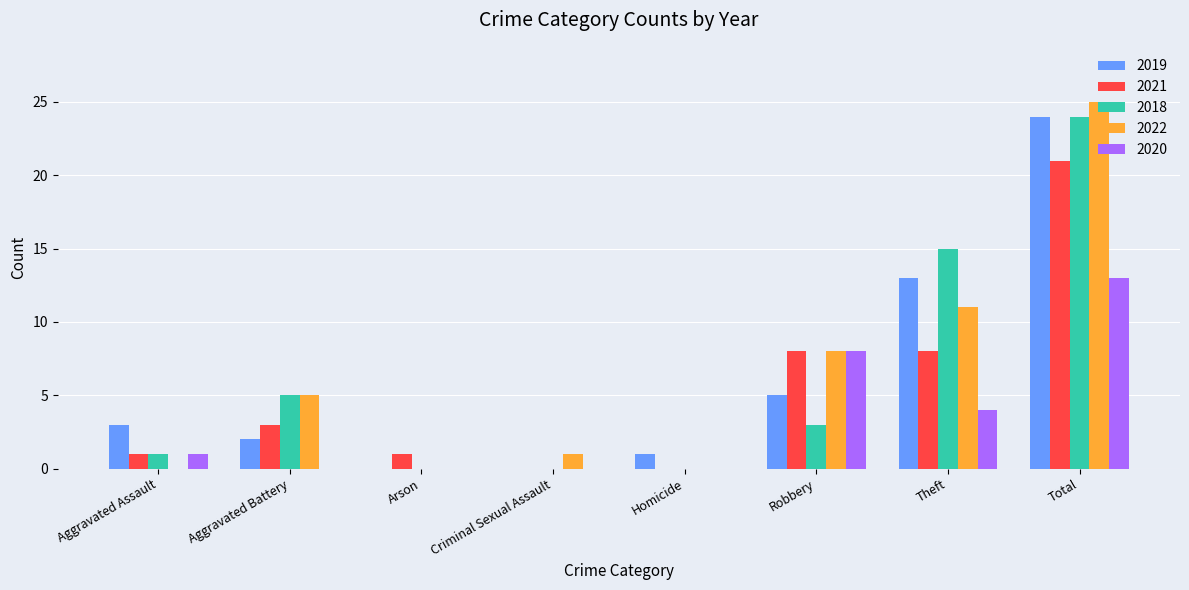

What value does the 2018 series have at Aggravated Battery?

5